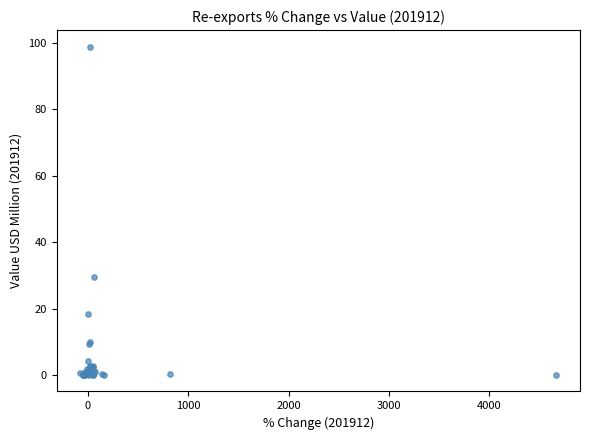

What Y value in the scatter plot is closest to 49?

29.6